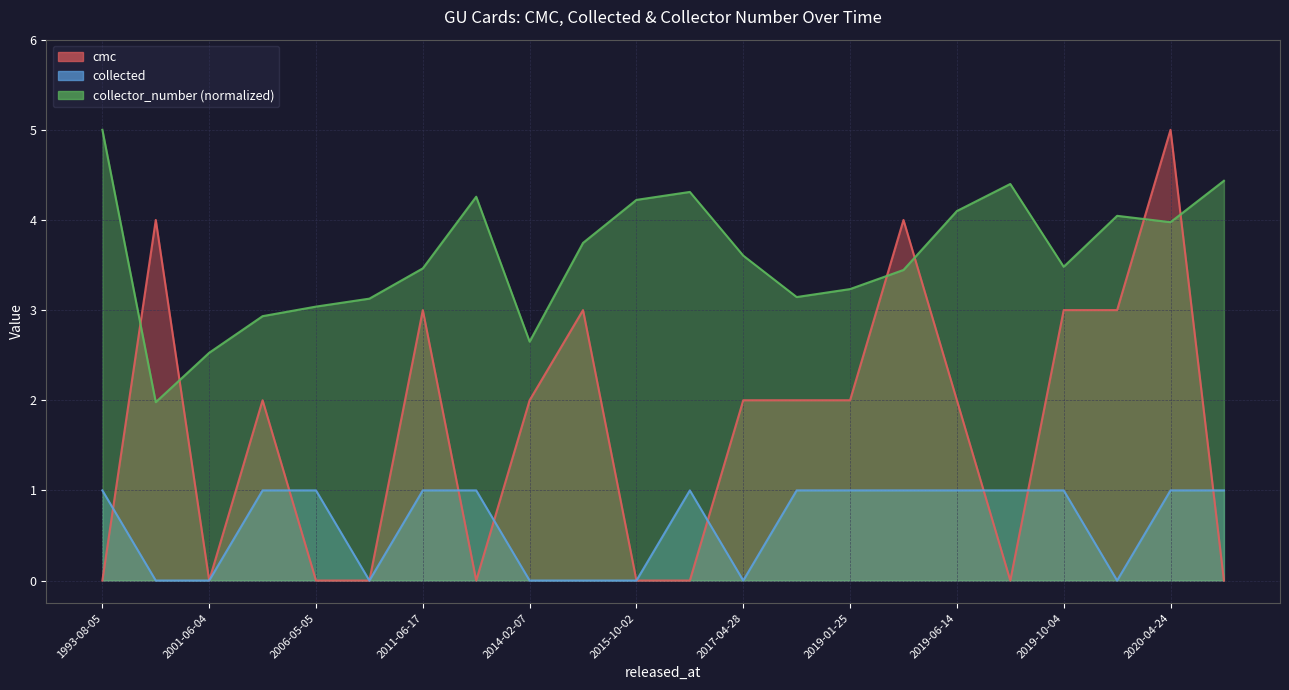

Reading left to right, what are all the values shown in this chart?

cmc: 0.0	4.0	0.0	2.0	0.0	0.0	3.0	0.0	2.0	3.0	0.0	0.0	2.0	2.0	2.0	4.0	2.0	0.0	3.0	3.0	5.0	0.0
collected: 1.0	0.0	0.0	1.0	1.0	0.0	1.0	1.0	0.0	0.0	0.0	1.0	0.0	1.0	1.0	1.0	1.0	1.0	1.0	0.0	1.0	1.0
collector_number: 5.0	2.0	2.5	2.9	3.0	3.1	3.5	4.3	2.7	3.7	4.2	4.3	3.6	3.1	3.2	3.4	4.1	4.4	3.5	4.0	4.0	4.4